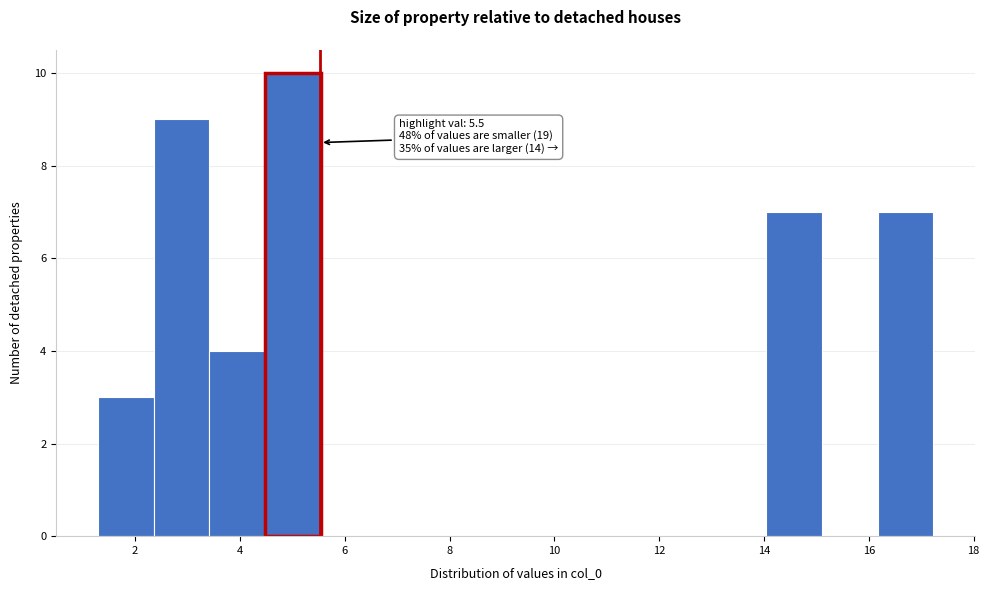

Which range on the x-axis has the tallest bar?

4.4 to 5.6